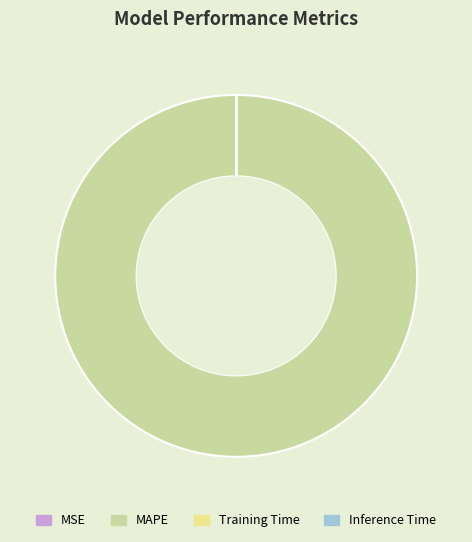

What is the largest slice in the pie chart?

MAPE